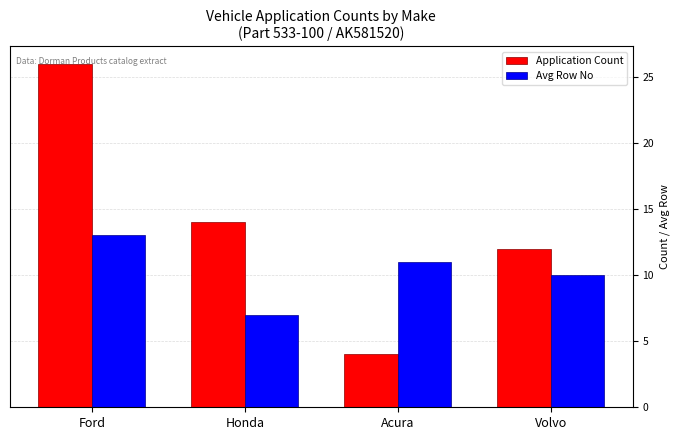

What position from the right is Volvo?

1